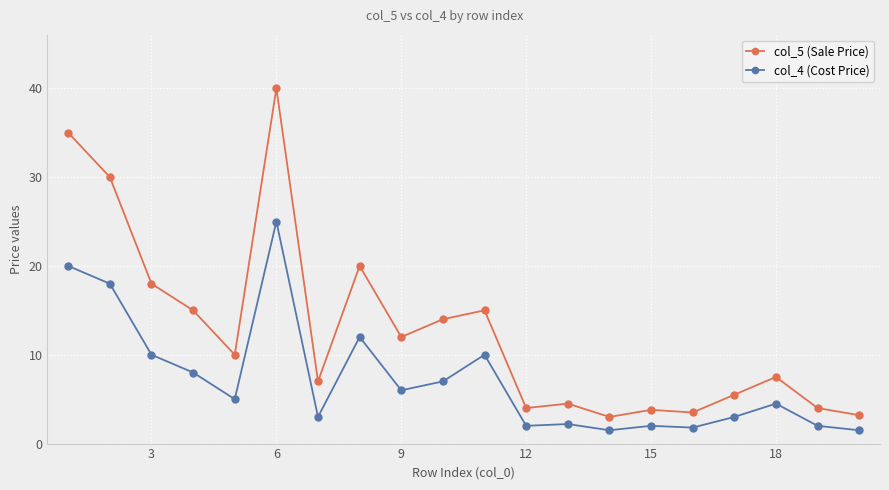

What is the greatest value displayed?

40.0